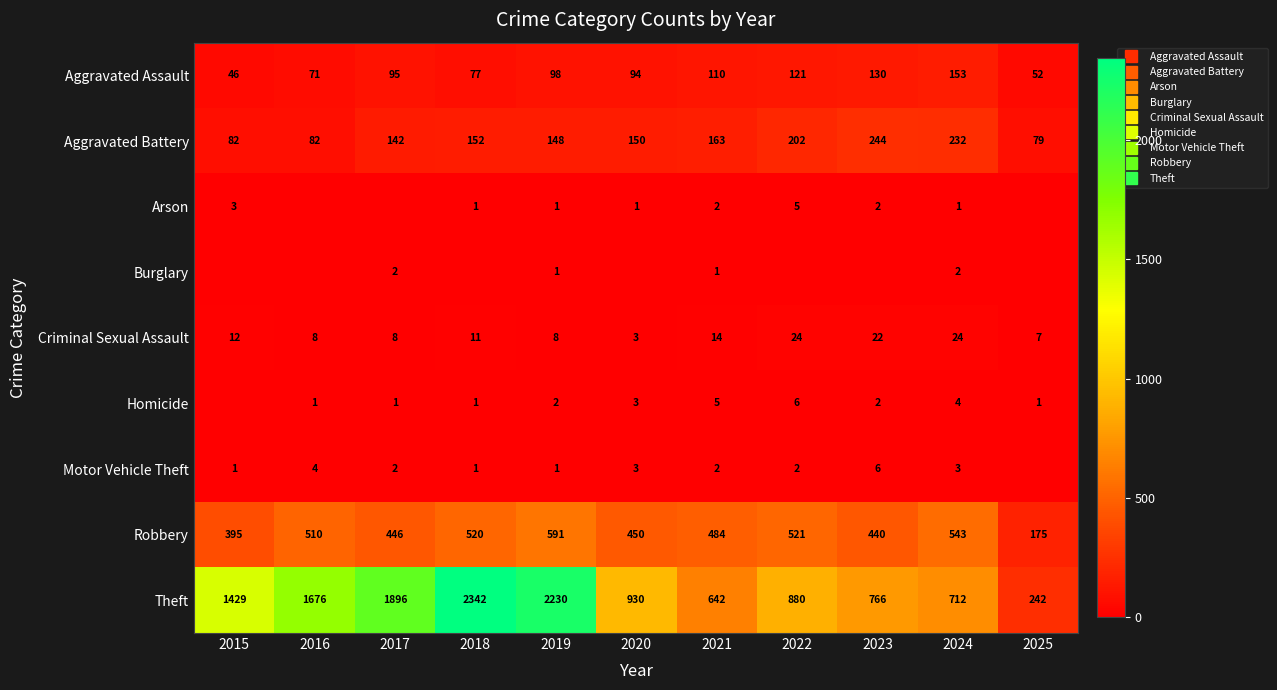

At 2016, list the series in order from smallest to largest.

Arson, Burglary, Homicide, Motor Vehicle Theft, Criminal Sexual Assault, Aggravated Assault, Aggravated Battery, Robbery, Theft